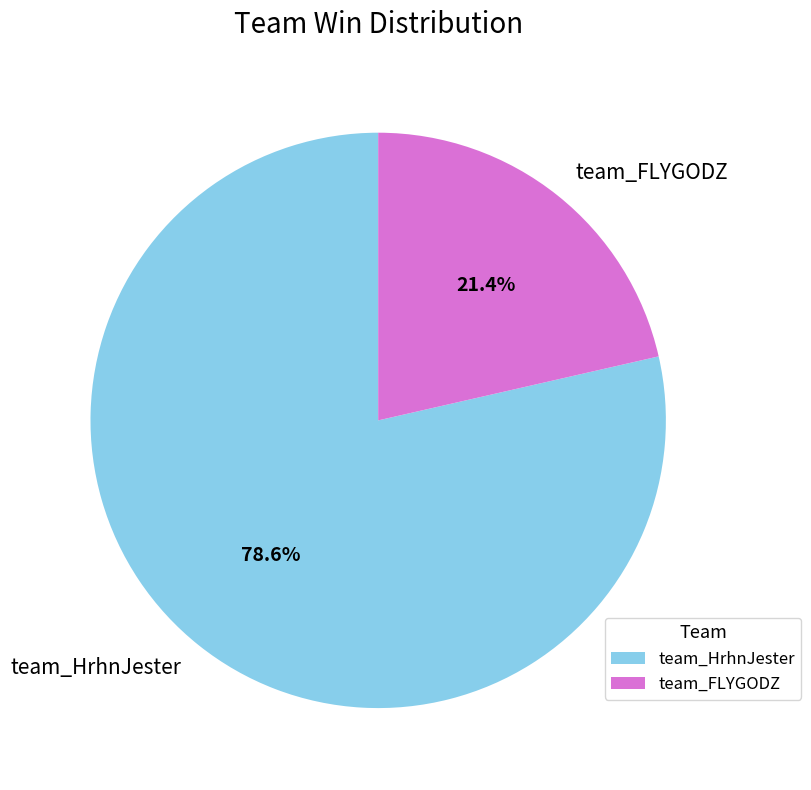

What is the ratio of the value at team_FLYGODZ to the value at team_HrhnJester?

0.3